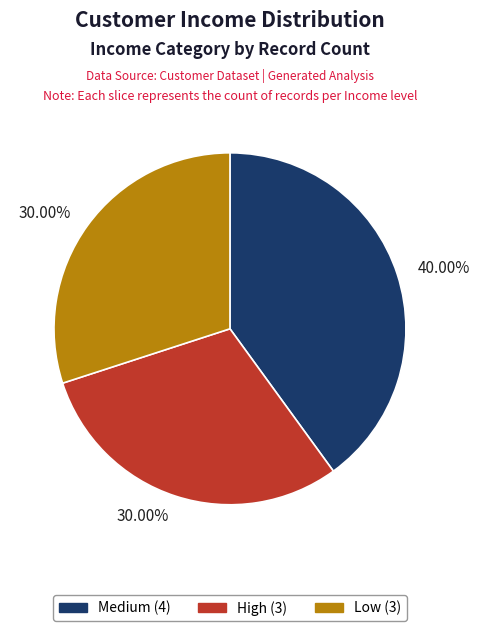

Does any single category account for the majority?

No